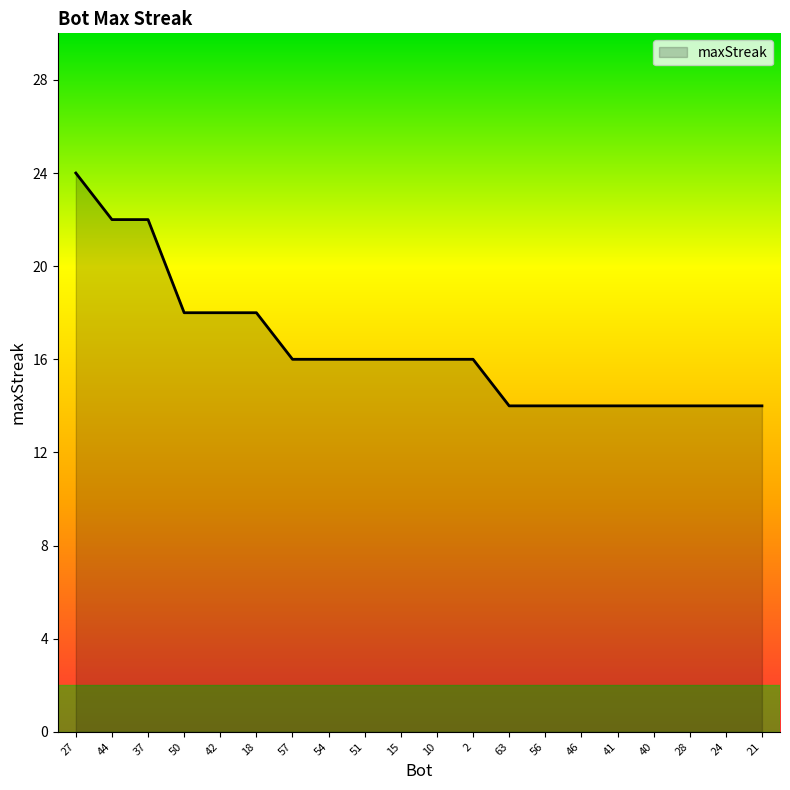

What is the change in value from 10 to 56?

-2